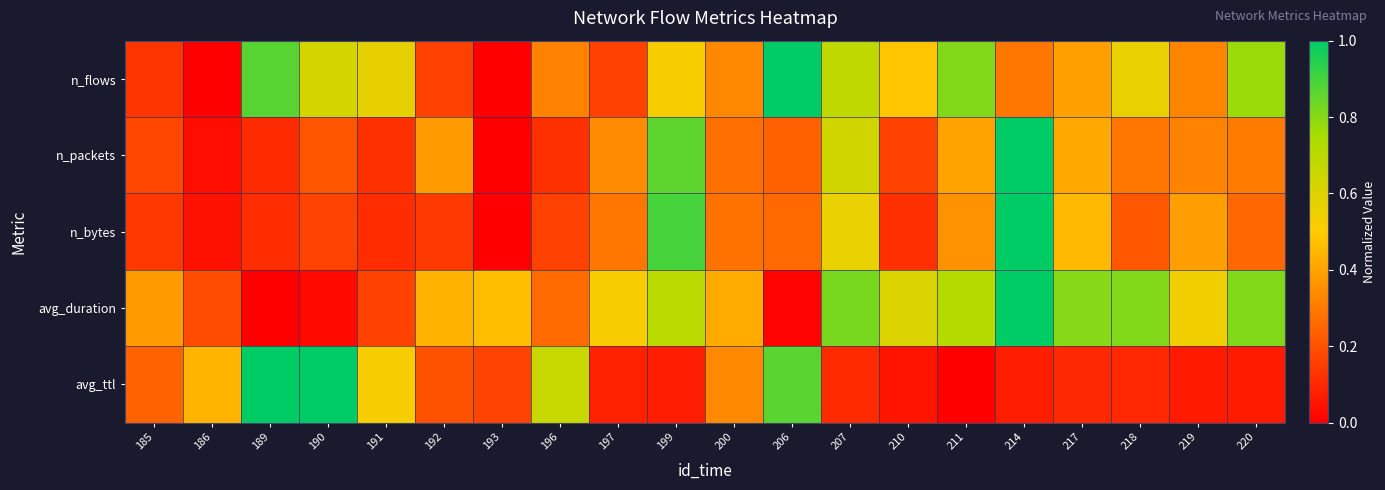

At 217, list the series in order from smallest to largest.

avg_ttl, n_flows, n_packets, n_bytes, avg_duration